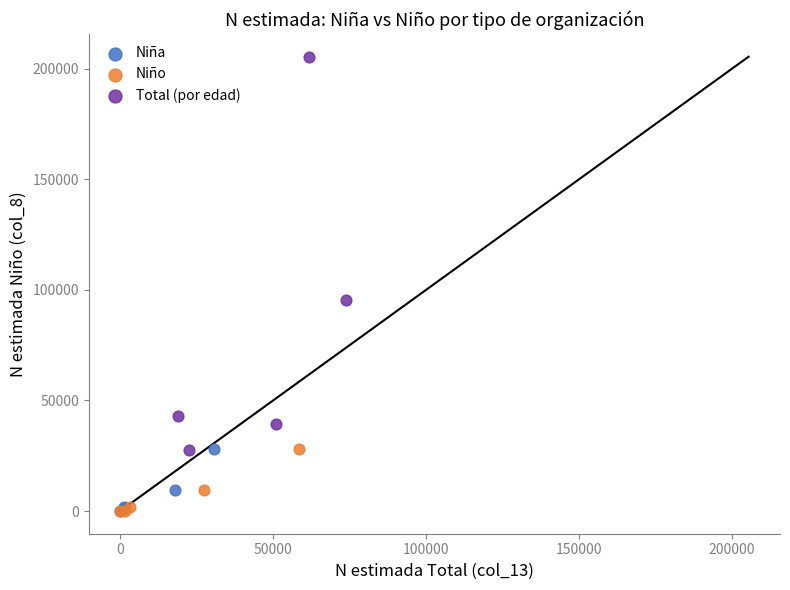

Which series has the largest Y range (max minus min)?

Total (por edad)